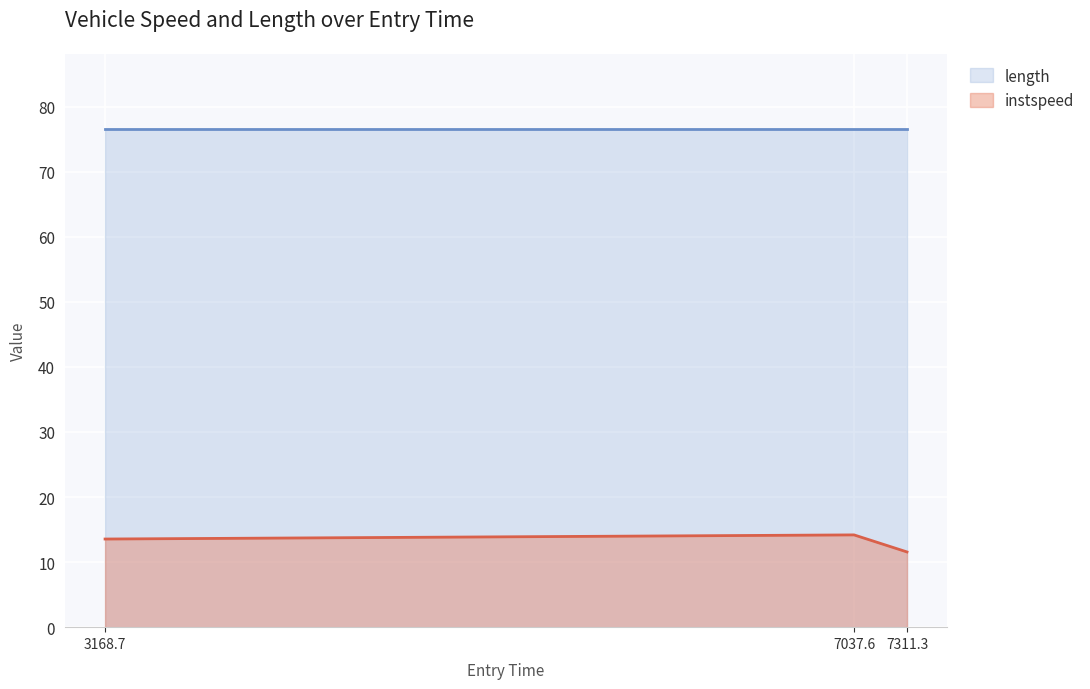

Rank the series by their maximum value, from highest to lowest.

length, instspeed